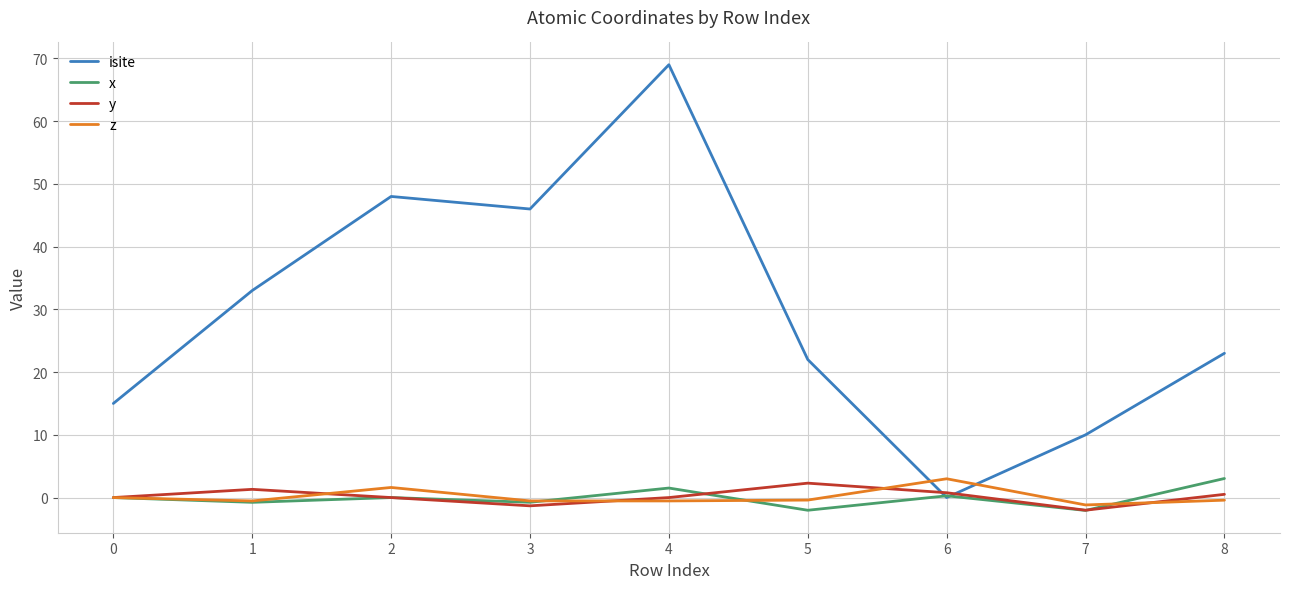

Between which two adjacent categories do isite and z first intersect?

5 and 6